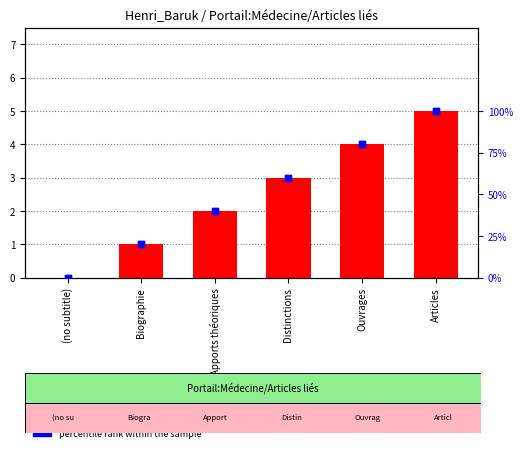

What are all the series names shown in the legend?

count, percentile rank within the sample